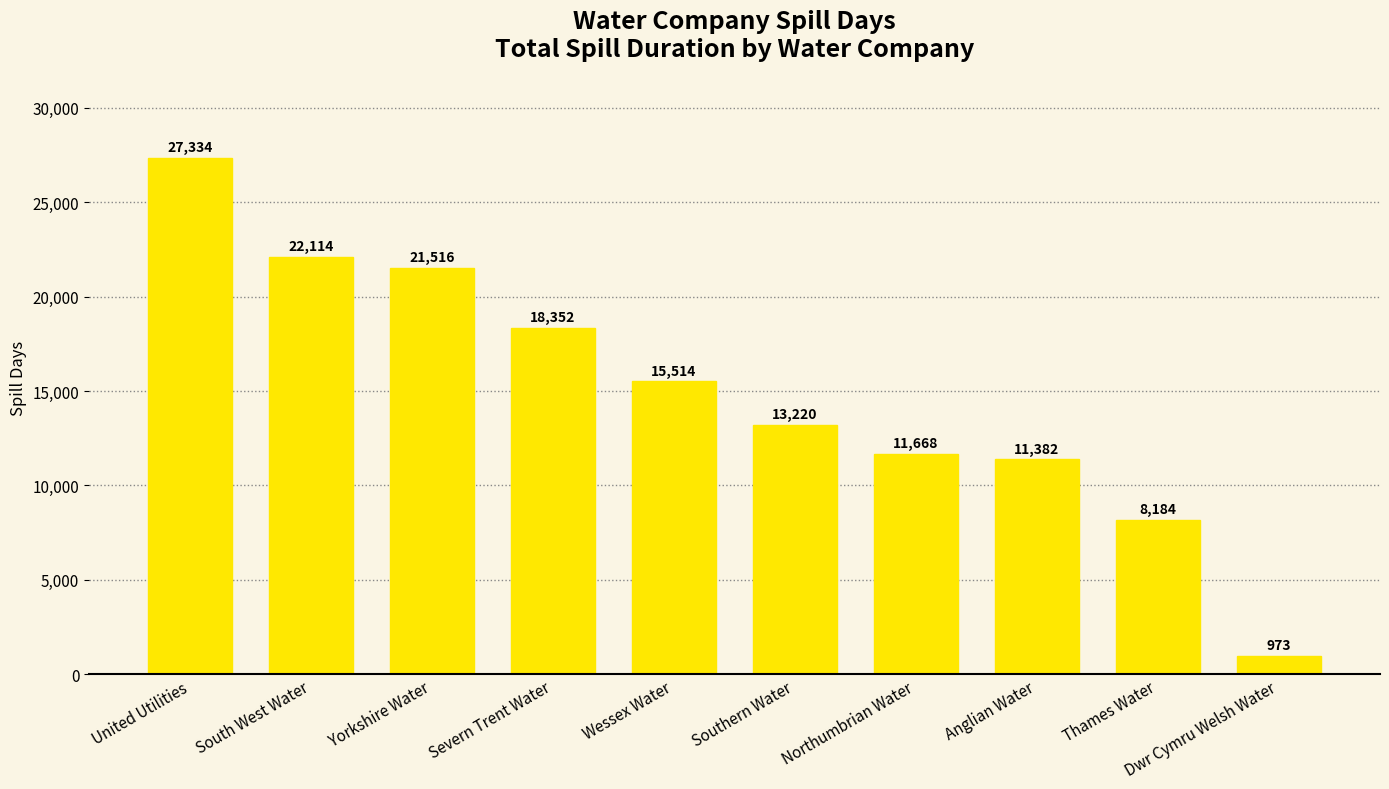

Is it true that the value at Wessex Water is 23244.6?

False